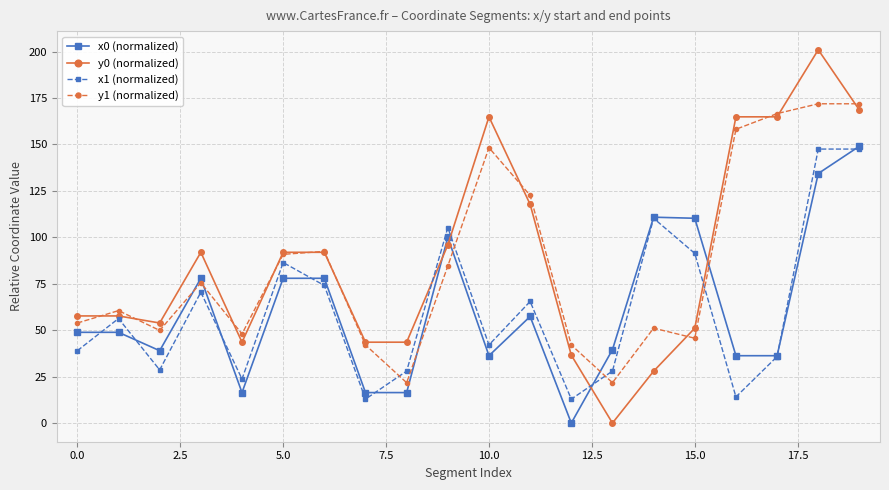

Which series has the largest range (max minus min)?

y0 (normalized)